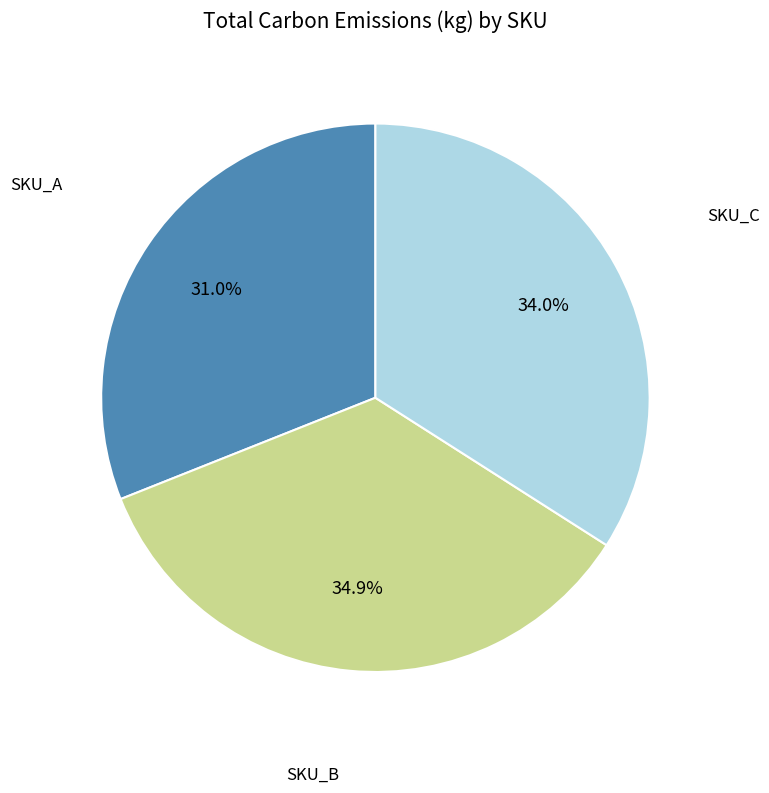

Does any single category account for the majority?

No